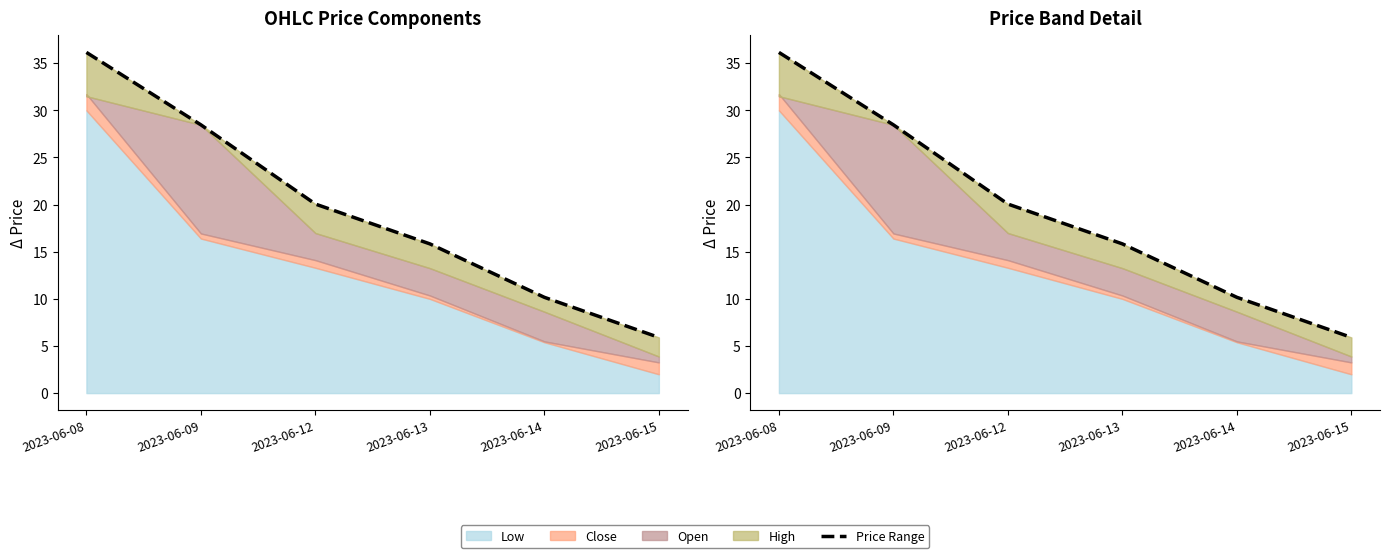

What is the sum of all values?

116.6